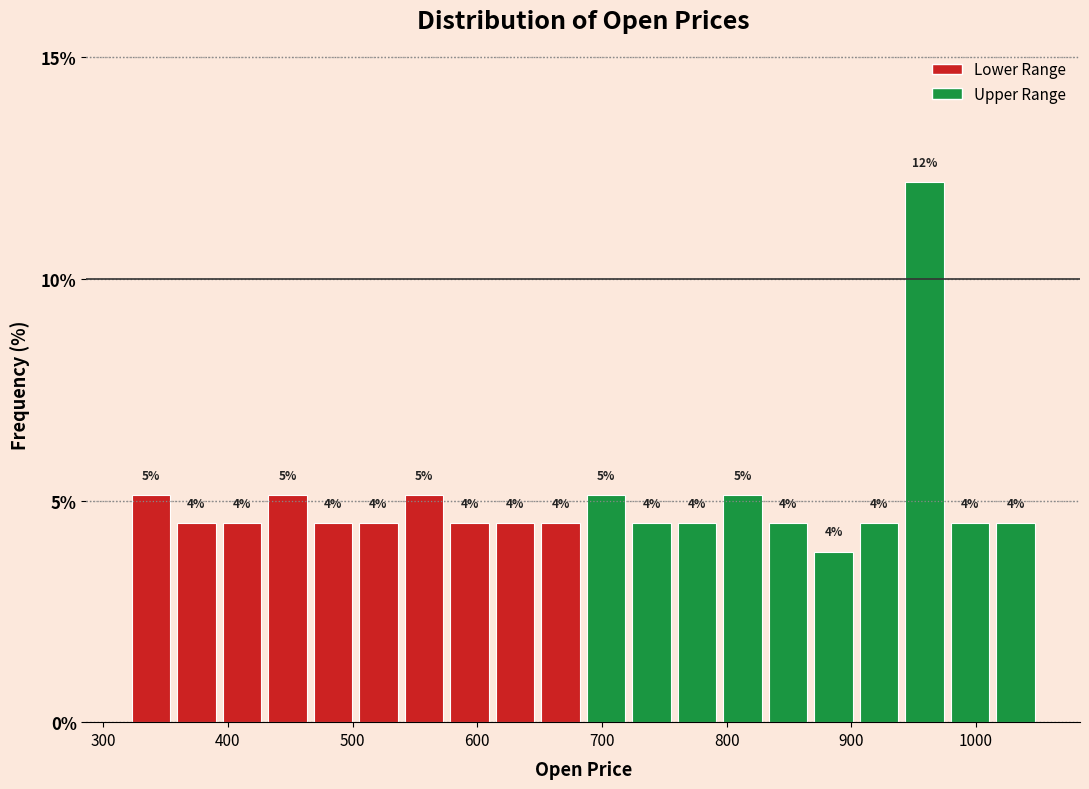

Read against the x-axis, roughly where is the centre of the tallest bar?

960